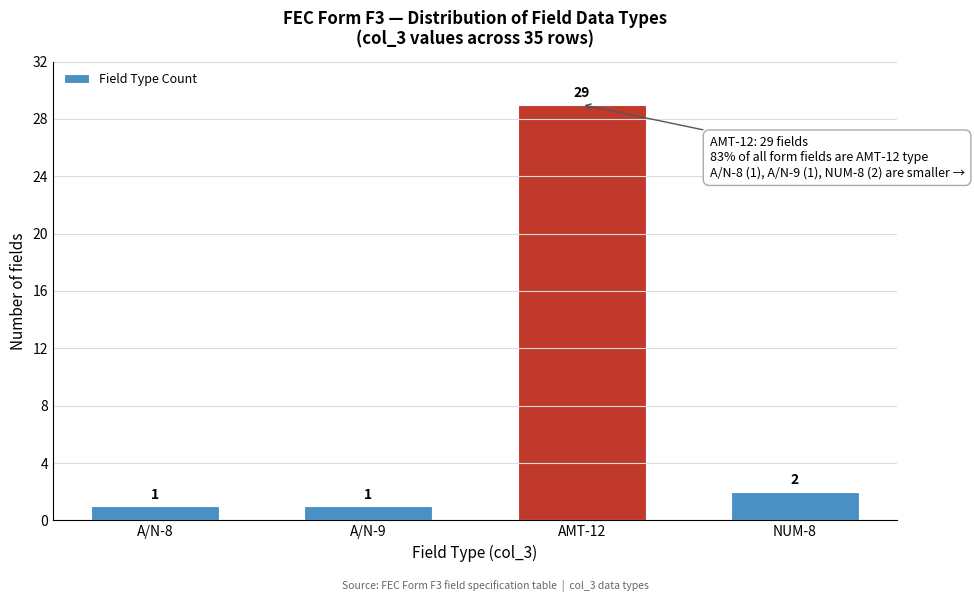

Reading left to right, extract all data points from this chart.

A/N-8=1	A/N-9=1	AMT-12=29	NUM-8=2